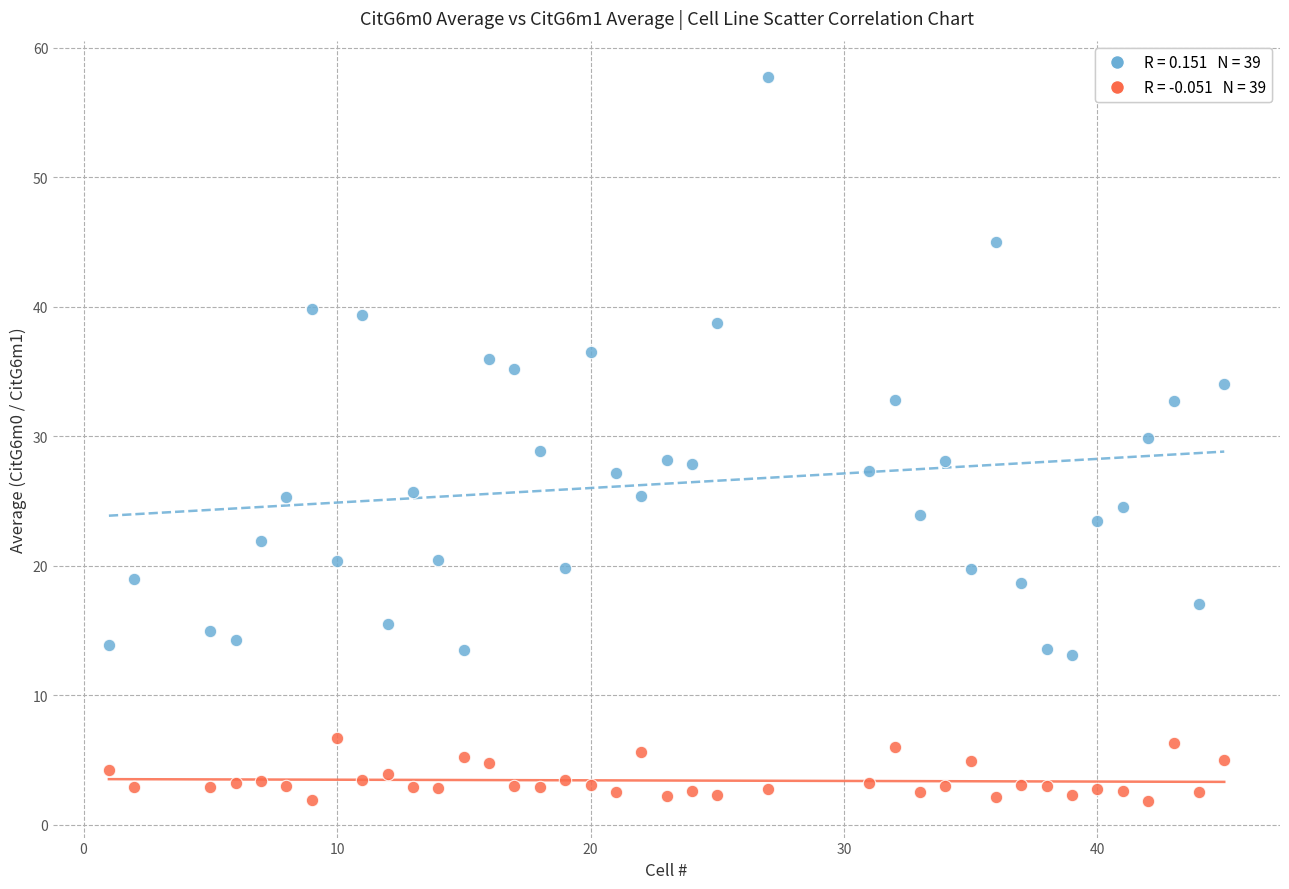

Across all data points, what is the range of X values (max minus min)?

44.0